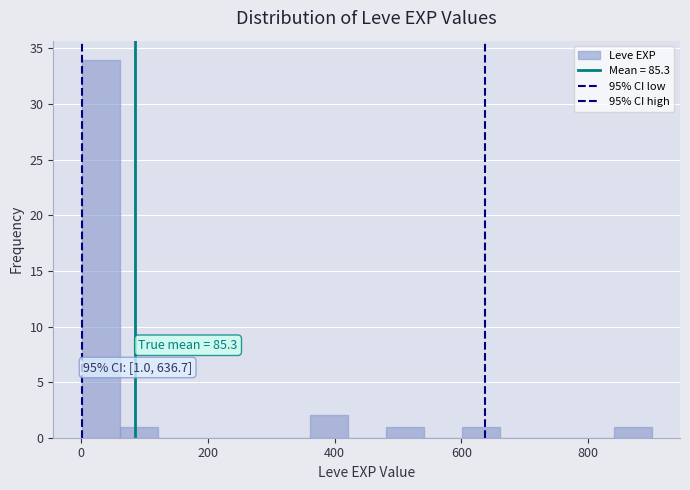

Read against the x-axis, roughly where is the centre of the tallest bar?

40